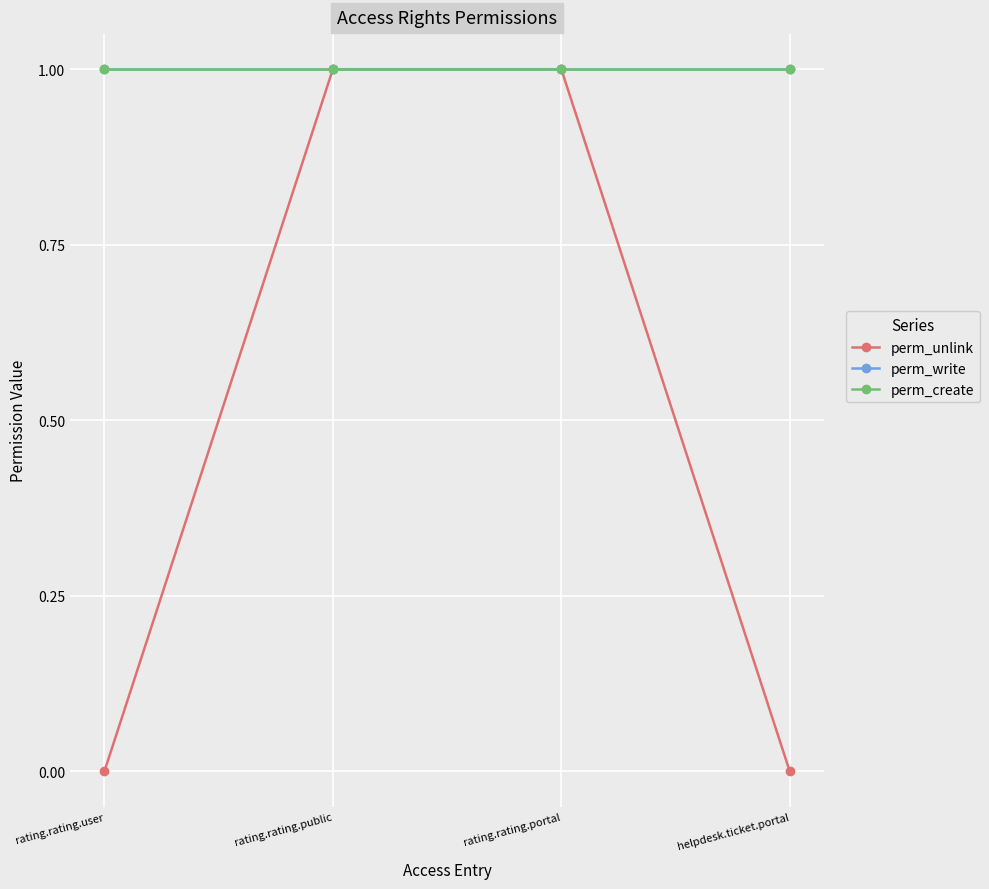

Between rating.rating.user and rating.rating.portal, which is larger?

rating.rating.portal